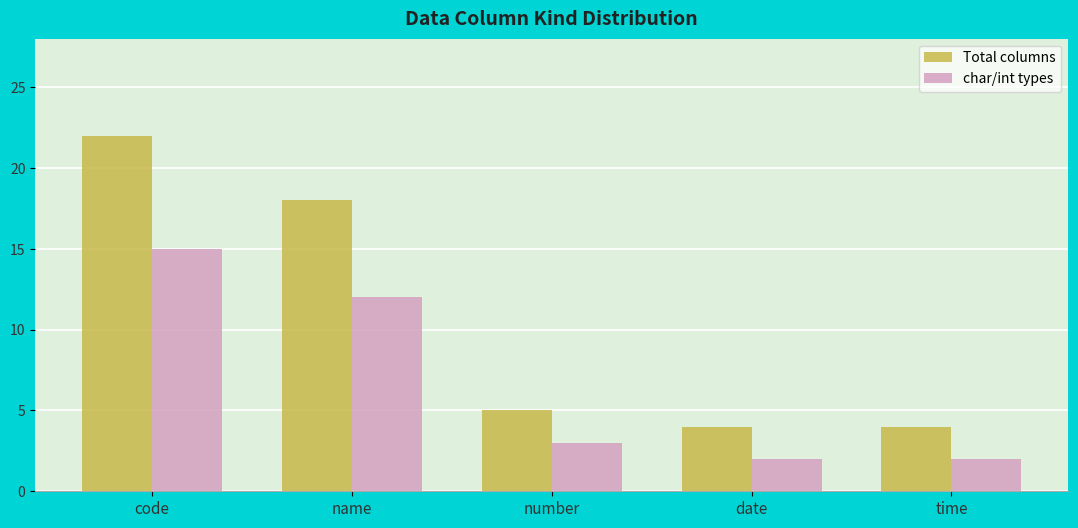

How many data points in Total columns are less than 5?

2